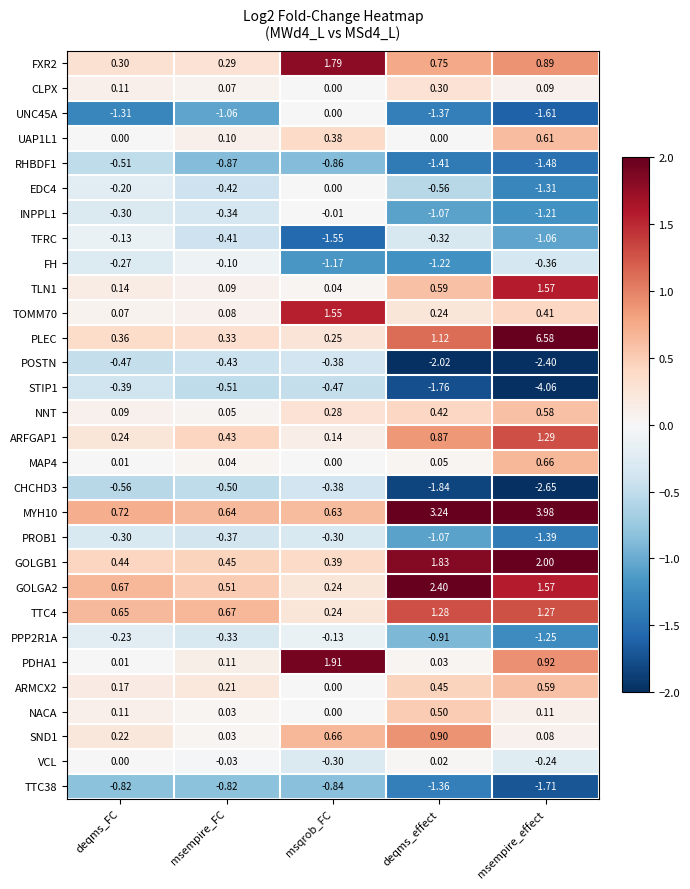

Which series has the largest total across all categories?

MYH10